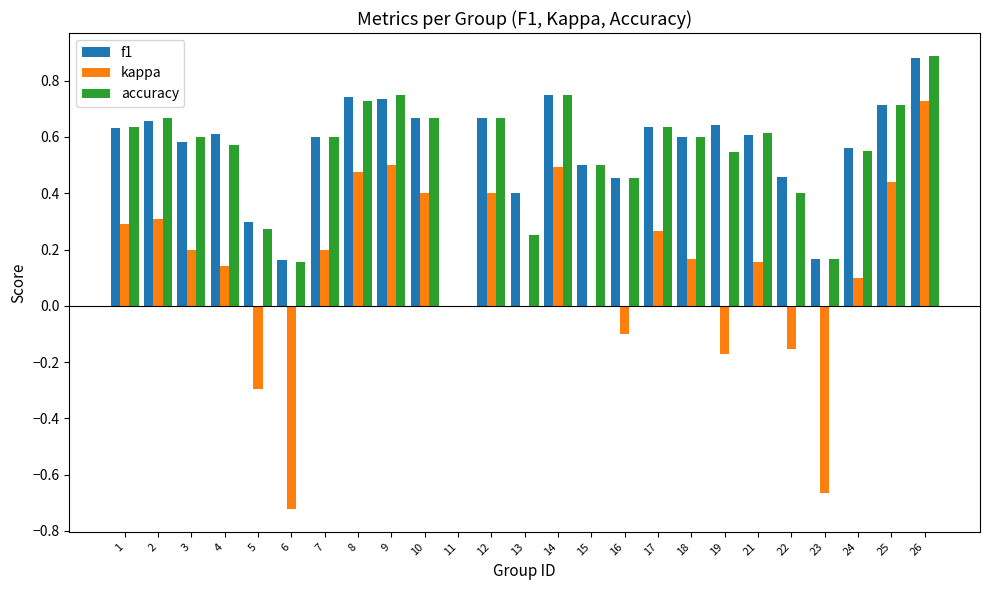

Is the value of kappa at 5 greater than the value of f1 at 21?

No